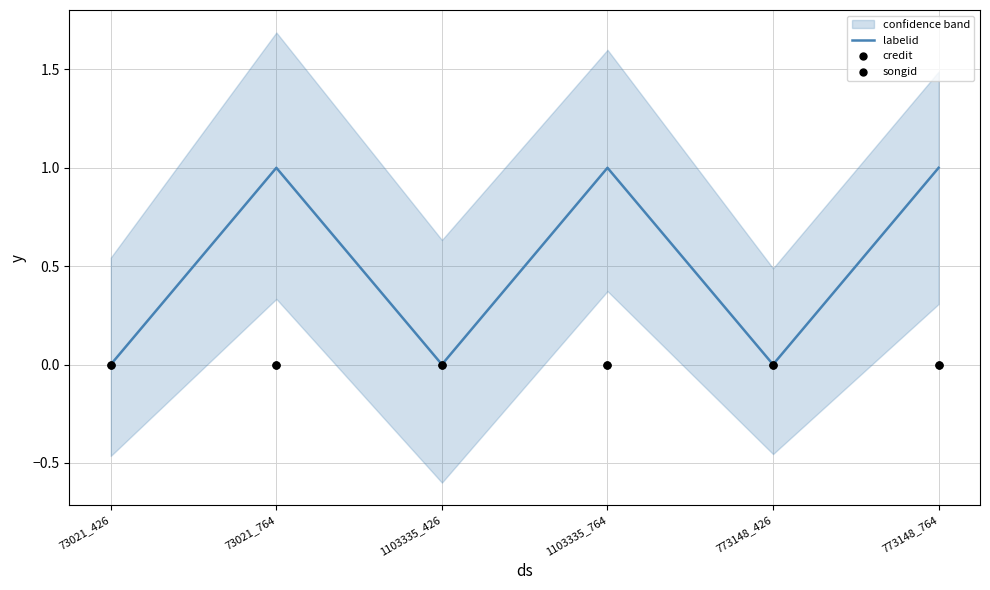

Which series reaches the maximum Y coordinate?

labelid